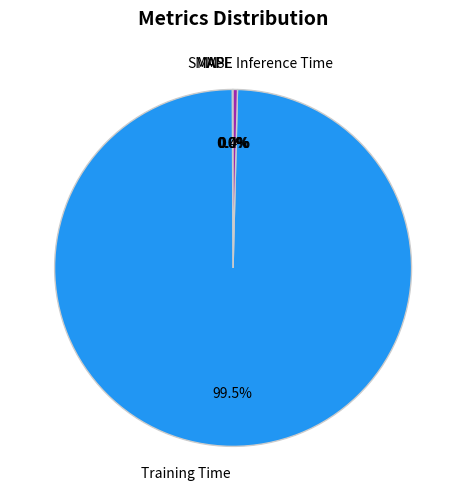

Which slice represents more than half of the pie?

Training Time